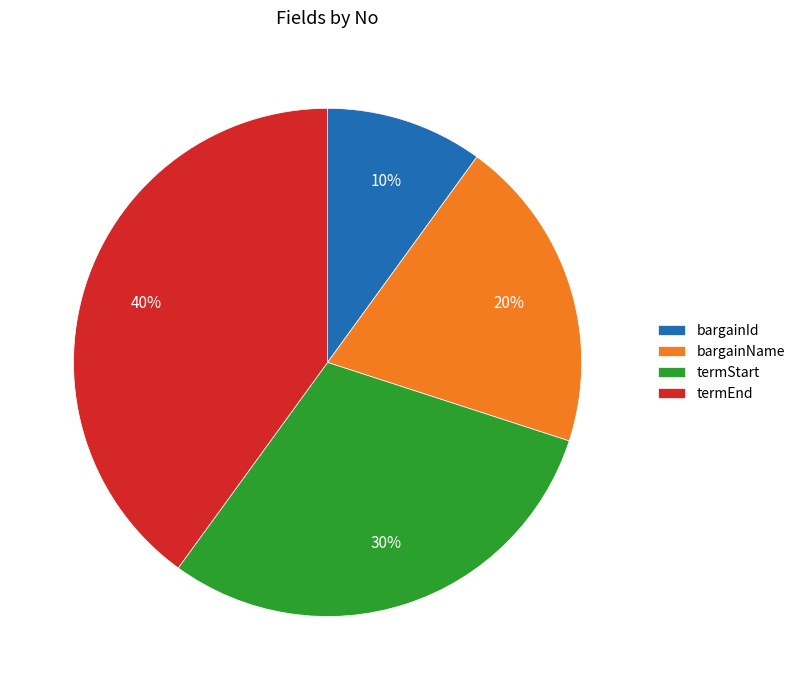

True or false: bargainName accounts for 20% of the total.

True